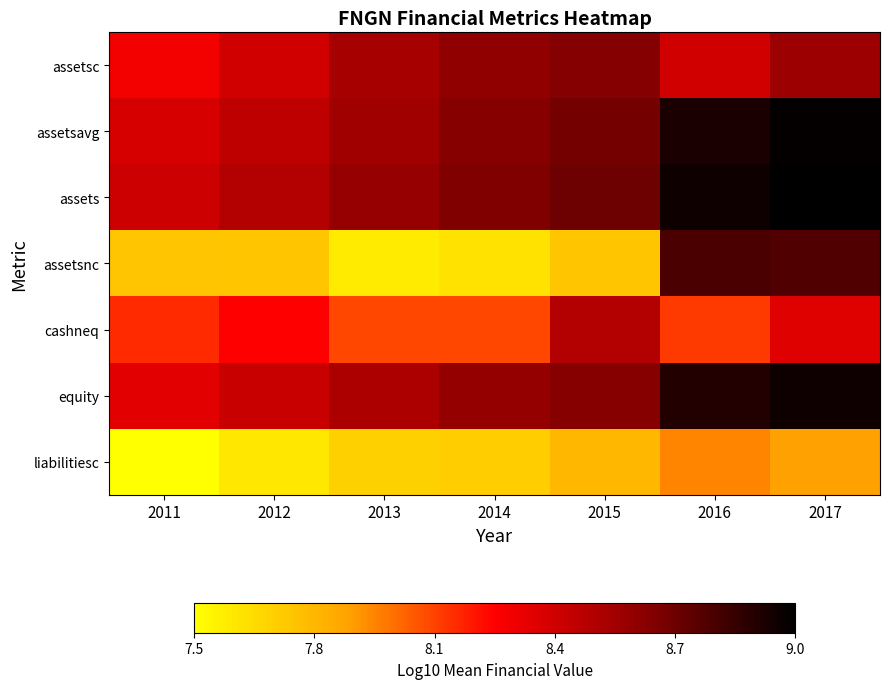

At how many categories does at least one series exceed 7?

7